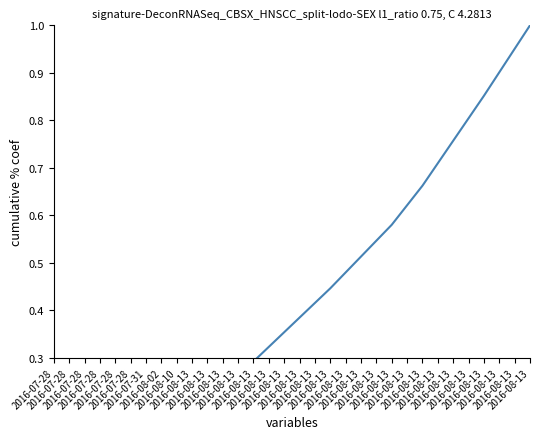

What is the label of the 7th point from the left?

2016-07-31